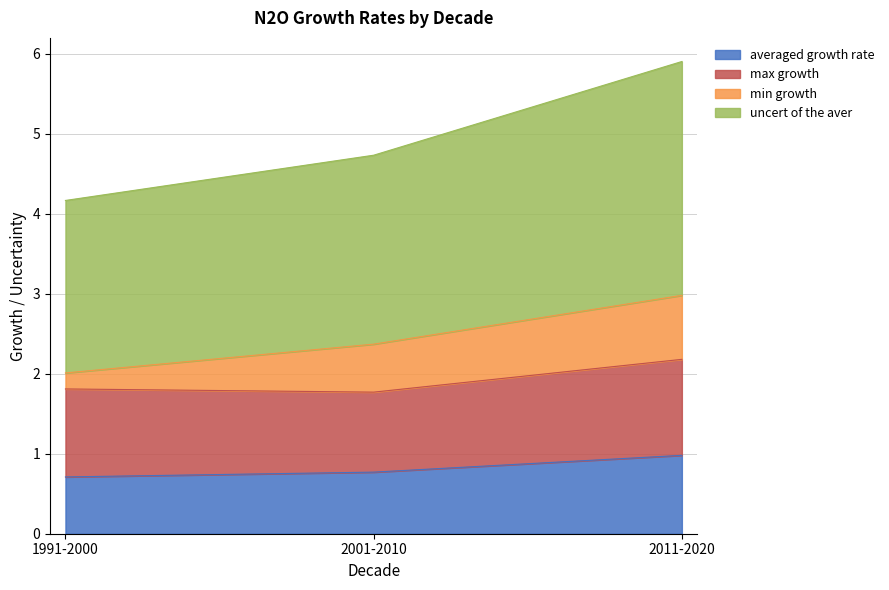

Is it true that averaged growth rate equals 1.0 at 2011-2020?

True